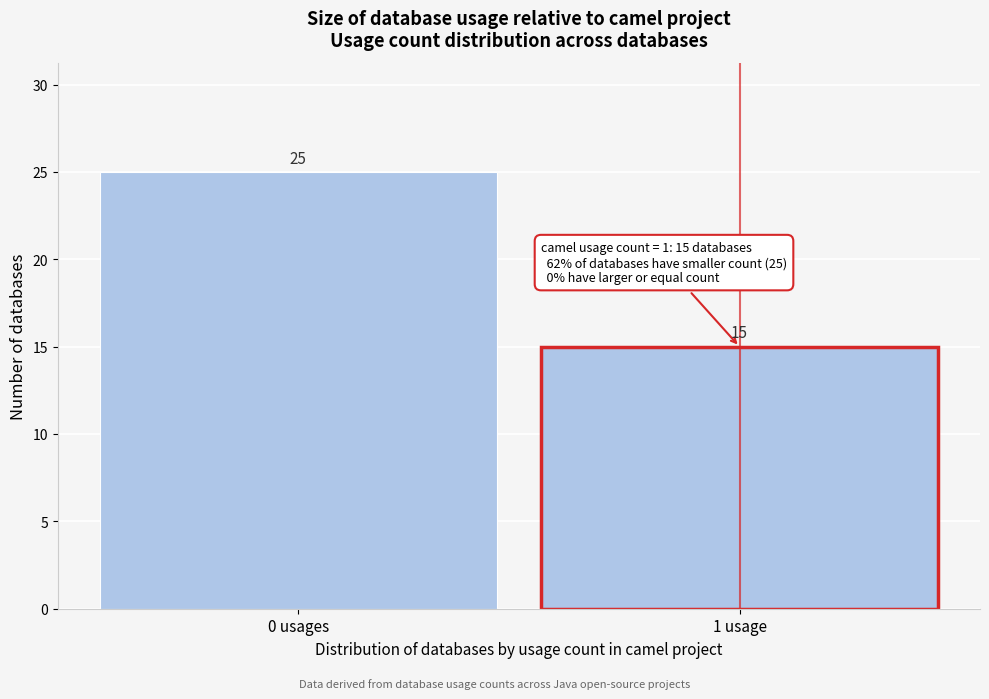

Reading left to right, extract all data points from this chart.

25	15